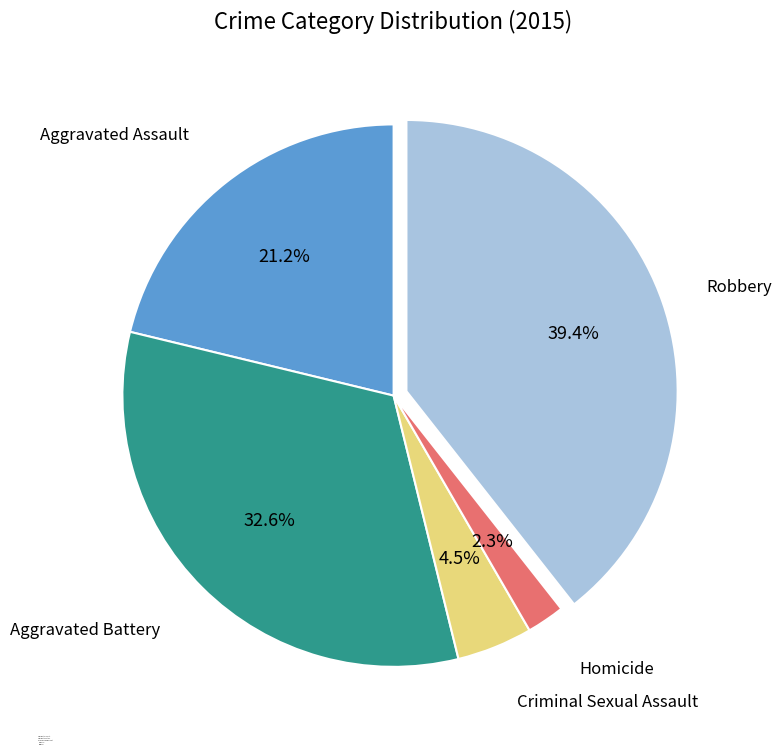

Is it true that Aggravated Battery is 33% of the pie?

True